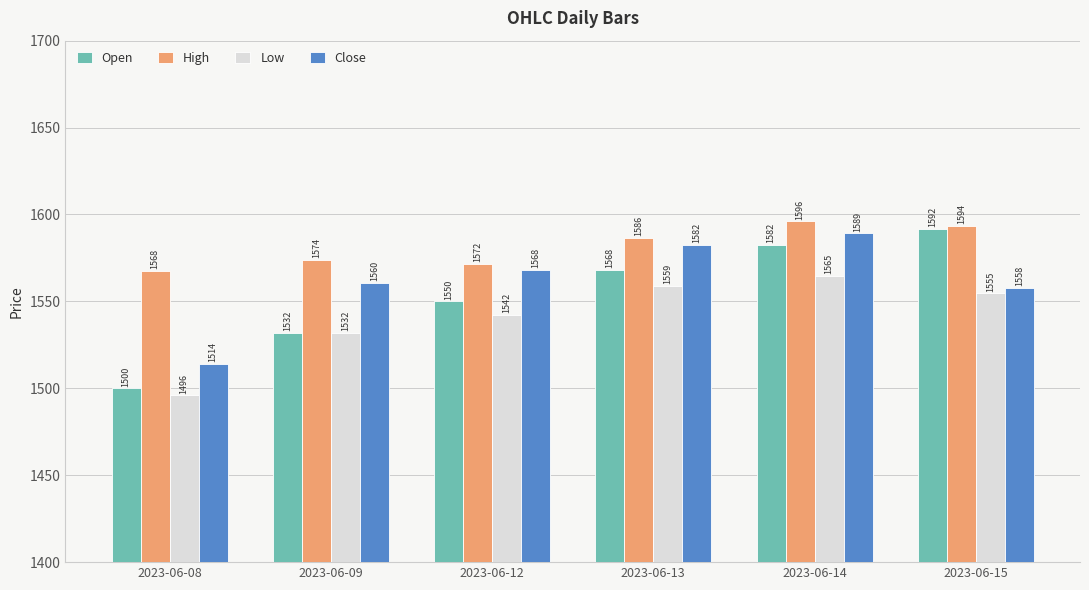

Count the number of categories in the chart.

6